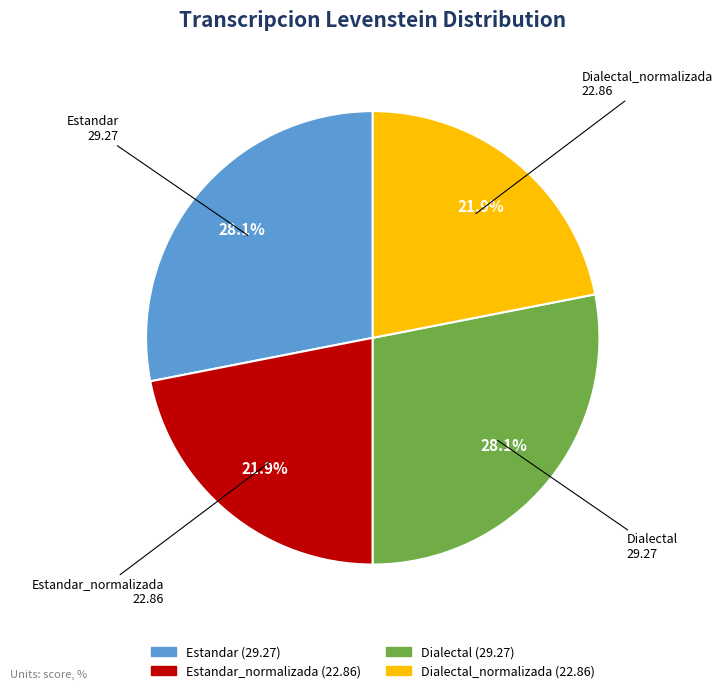

Is there any slice that represents more than half of the pie?

No